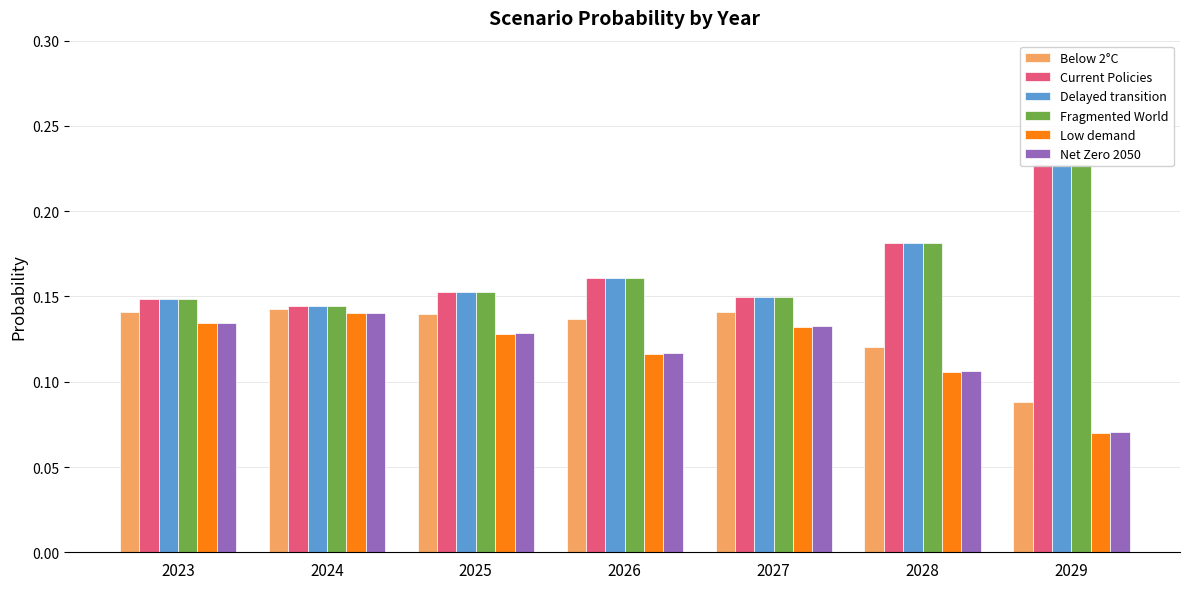

The value of Below 2°C at 2024 is 0.2. True or false?

False